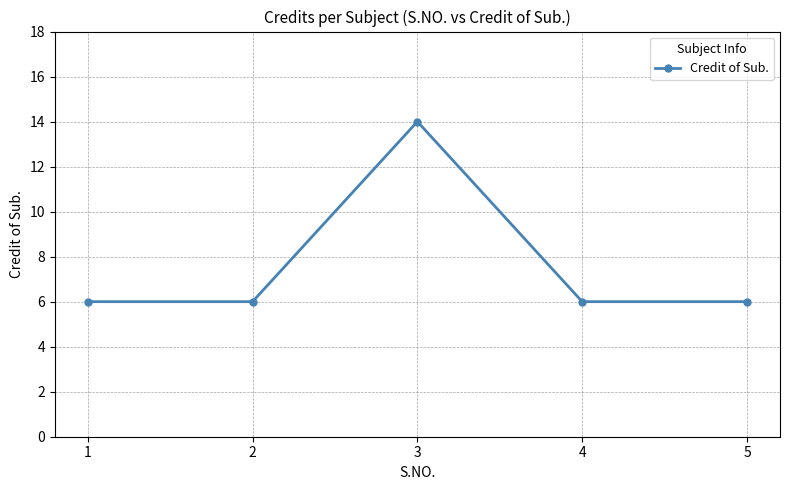

What is the sum of the values at 3 and 4?

20